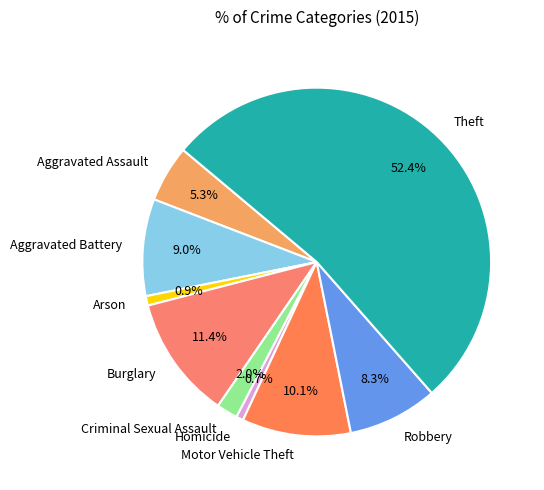

To the nearest percent, what is the difference between the Robbery and Homicide slice percentages?

8%